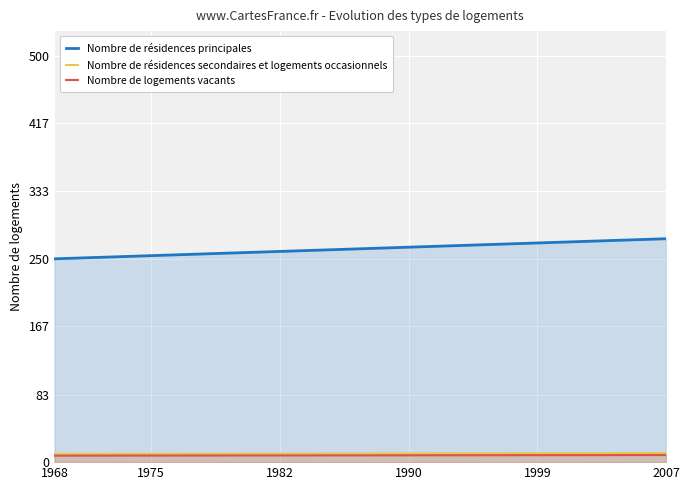

At how many categories does at least one series exceed 61?

20